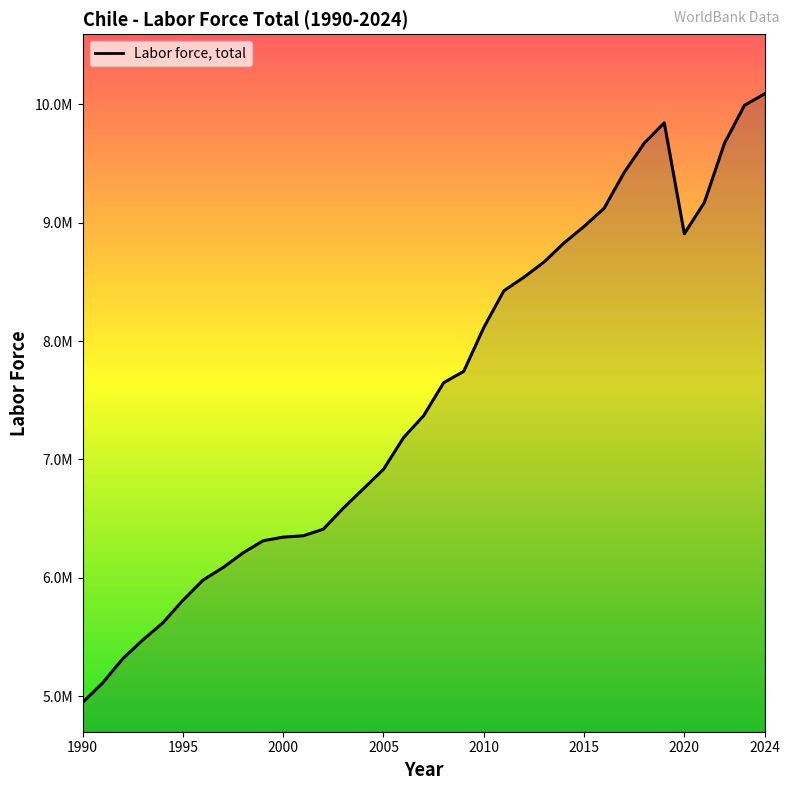

Does the chart display data point markers on the line(s)?

No